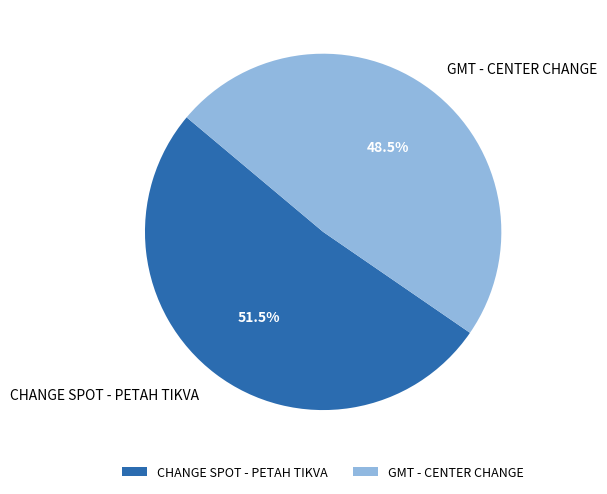

Between GMT - CENTER CHANGE and CHANGE SPOT - PETAH TIKVA, which is larger?

CHANGE SPOT - PETAH TIKVA